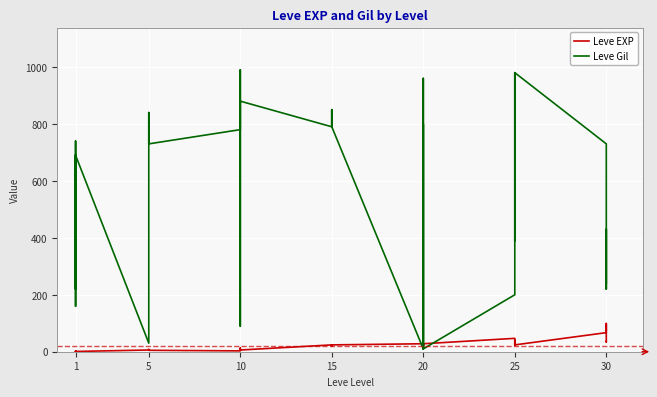

Between 20 and 30, which series saw the biggest shift?

Leve Gil